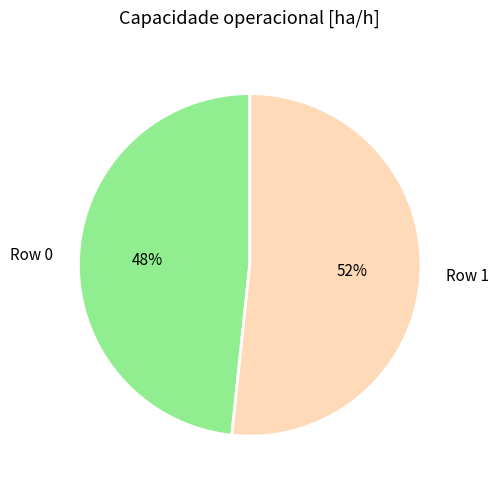

Is Row 0 the majority of the pie?

No